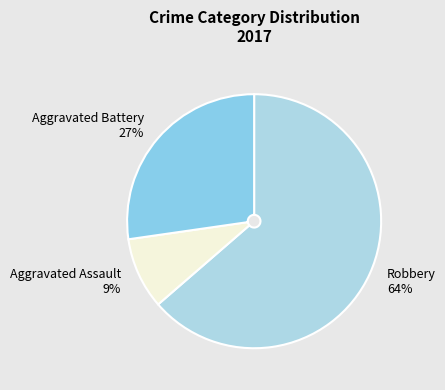

How many segments does this pie chart have?

3